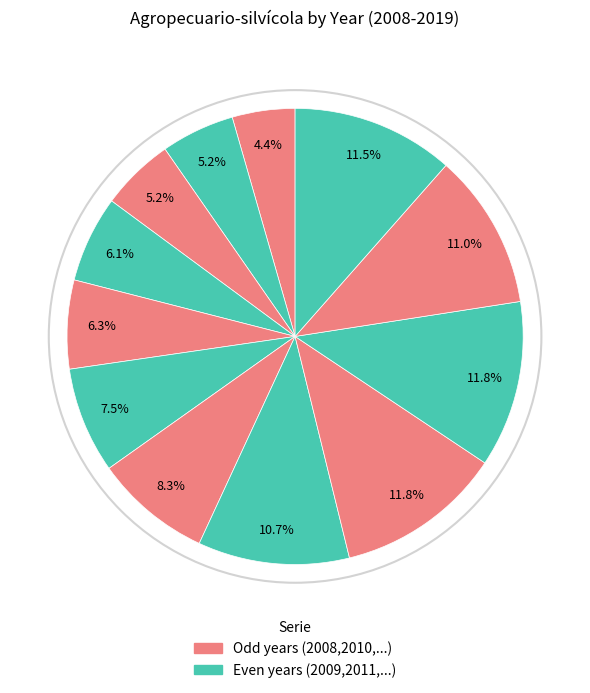

Which slice is the largest?

2016